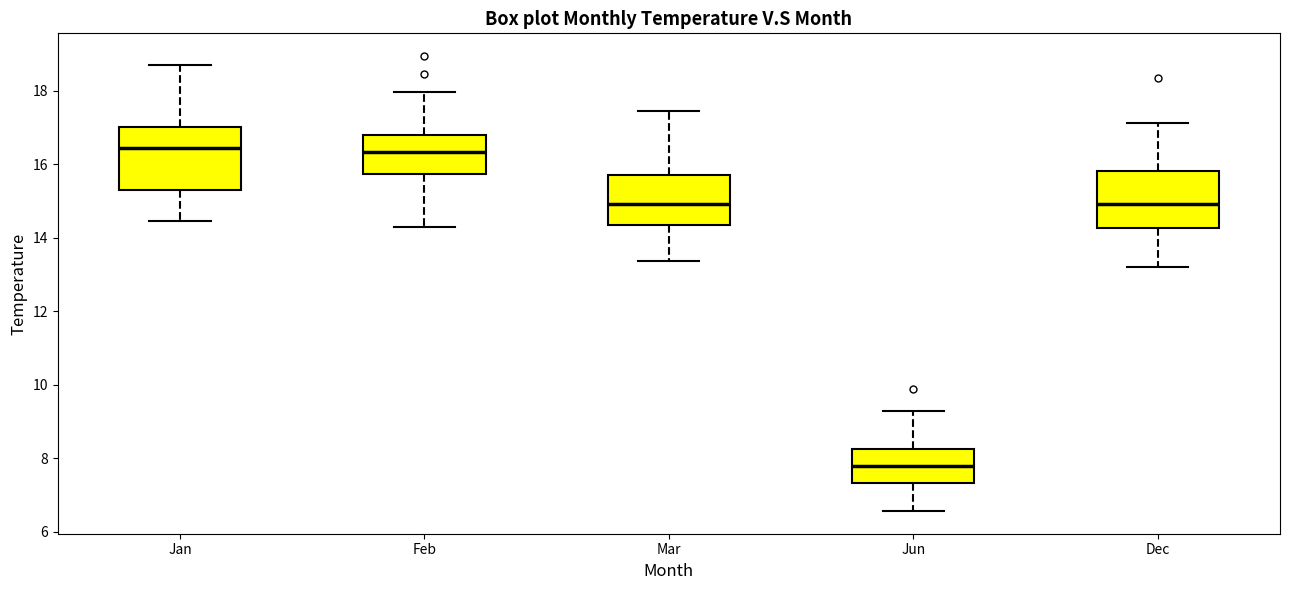

Reading left to right, transcribe this box plot: for each box, give where its median line is, the range the box spans, and where its two whiskers end, as read against the y-axis. The values are not printed on the chart, so give them approximately, as read against the axis.

Jan: median 16.4, box 15.2 to 17.0, whiskers 14.4 to 18.6
Feb: median 16.4, box 15.8 to 16.8, whiskers 14.2 to 18.0
Mar: median 15.0, box 14.4 to 15.6, whiskers 13.4 to 17.4
Jun: median 7.8, box 7.4 to 8.2, whiskers 6.6 to 9.2
Dec: median 15.0, box 14.2 to 15.8, whiskers 13.2 to 17.2